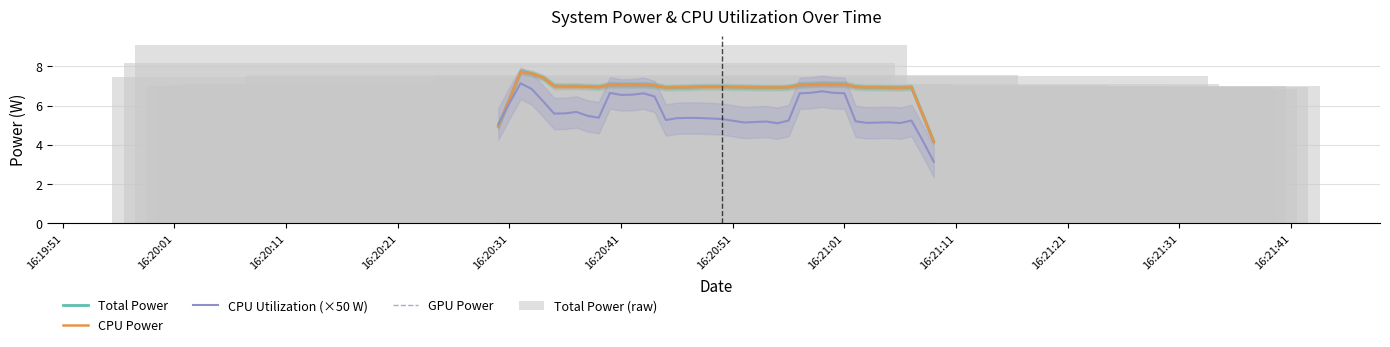

How many data points does each series have?

40